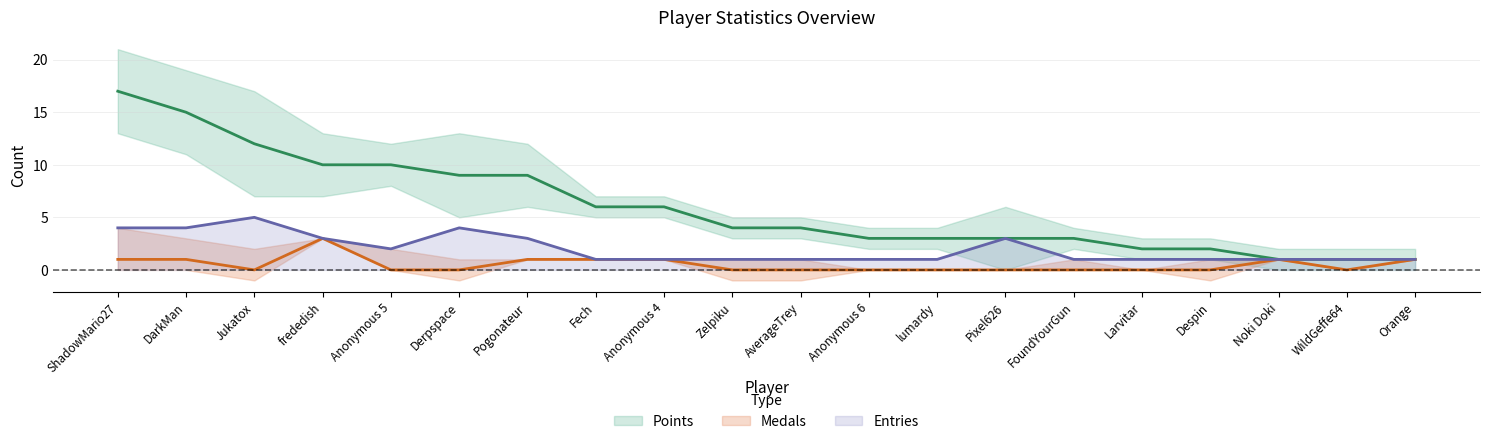

Which series changed the most between frededish and AverageTrey?

Points